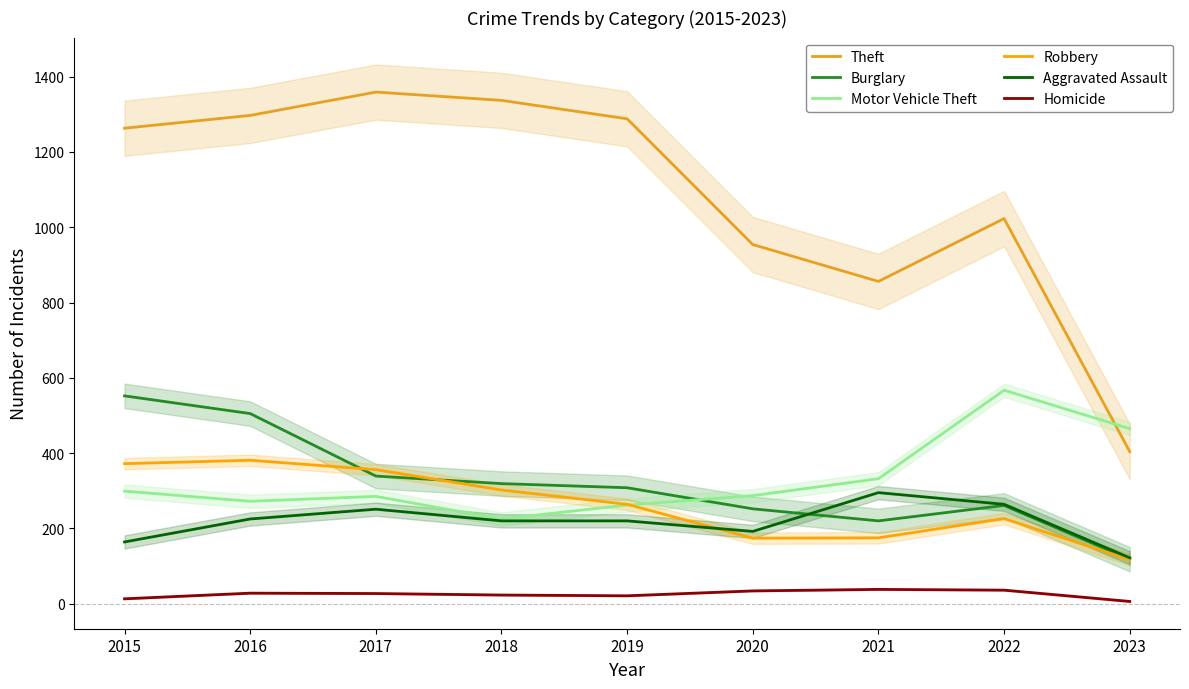

Which series has the widest spread of values?

Theft